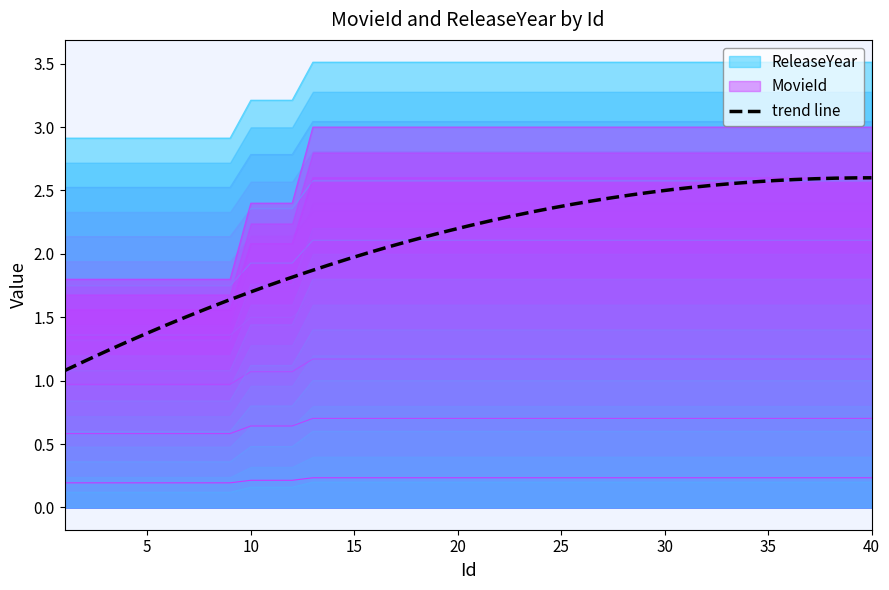

The value at 37 is 2.6. True or false?

True